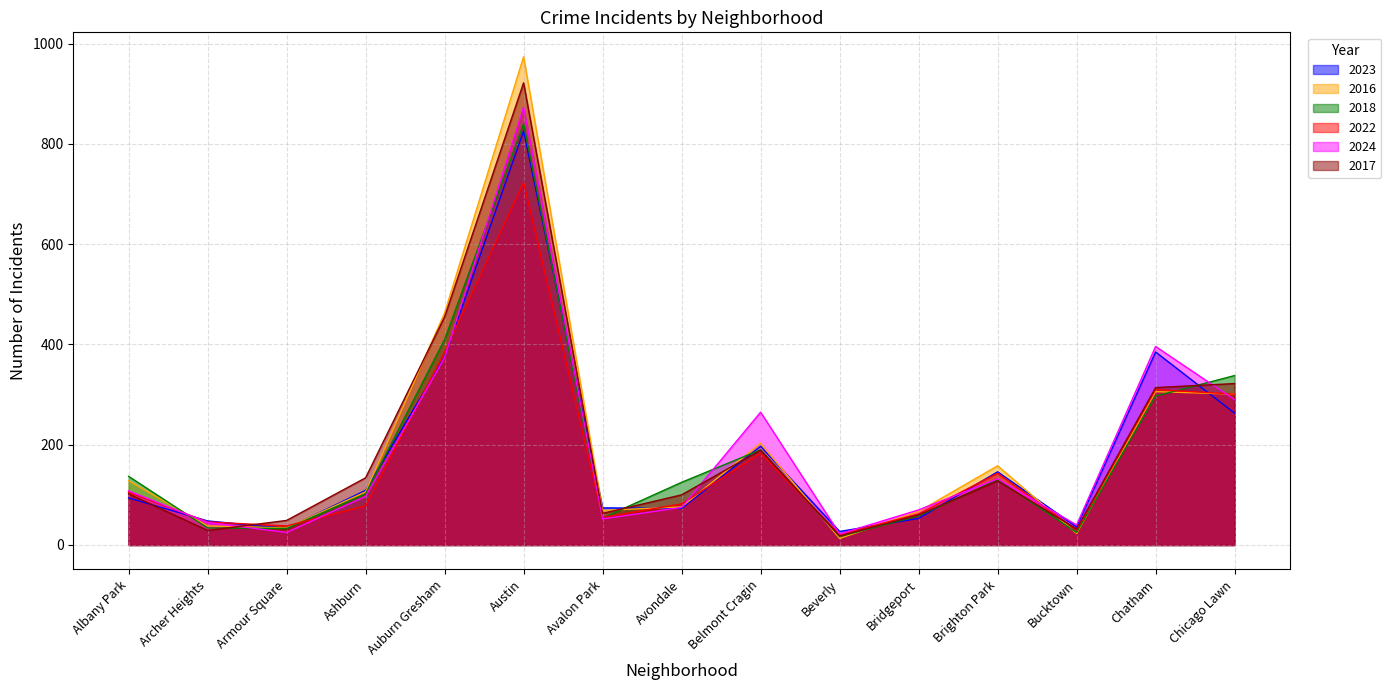

What is the value of the 2023 point at the 14th from the left?

385